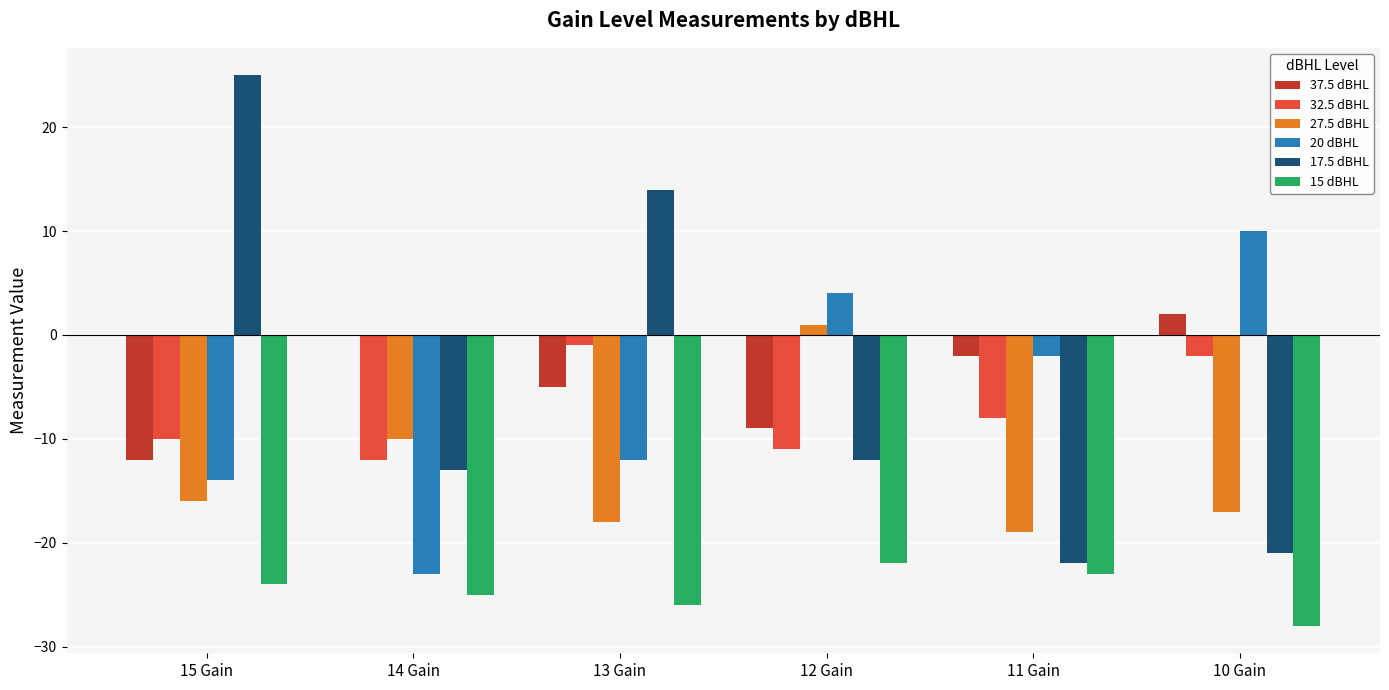

Is the value of 27.5 dBHL at 10 Gain greater than the value of 15 dBHL at 15 Gain?

Yes